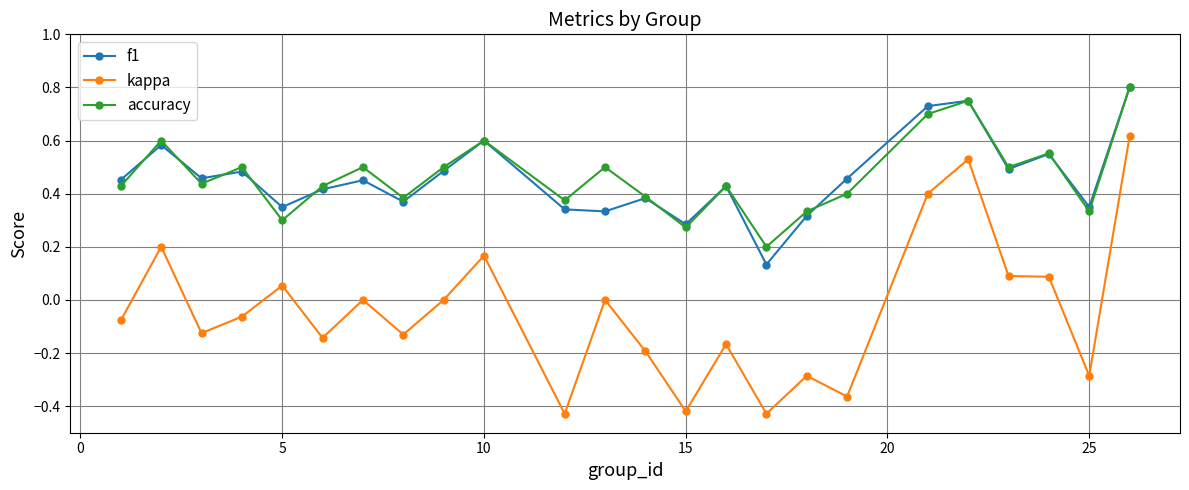

Which series has the widest spread of values?

kappa